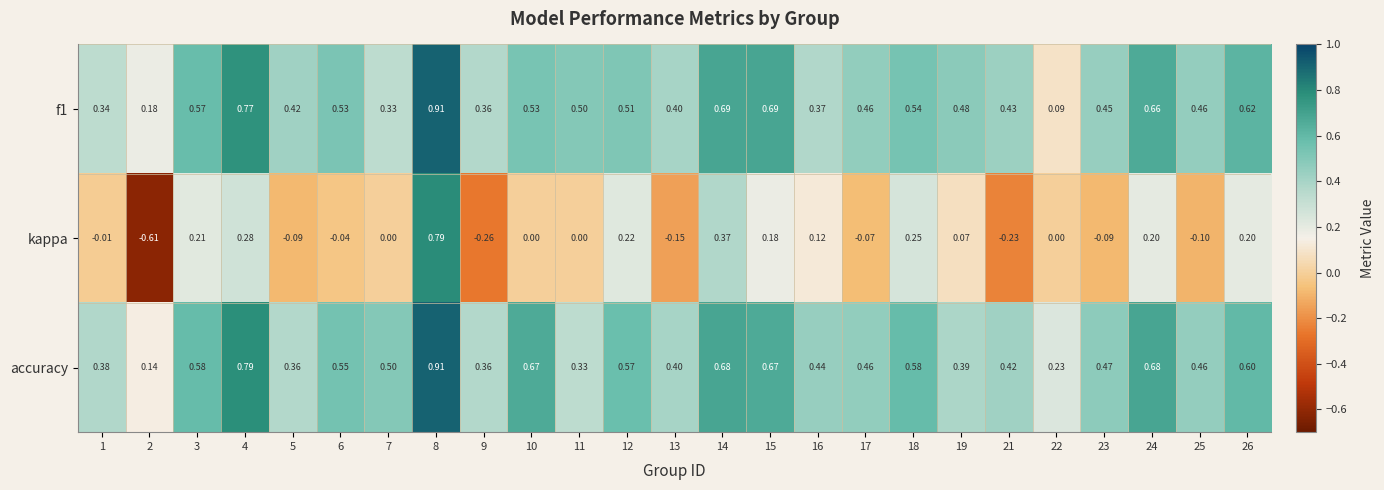

Which series has the largest total across all categories?

accuracy